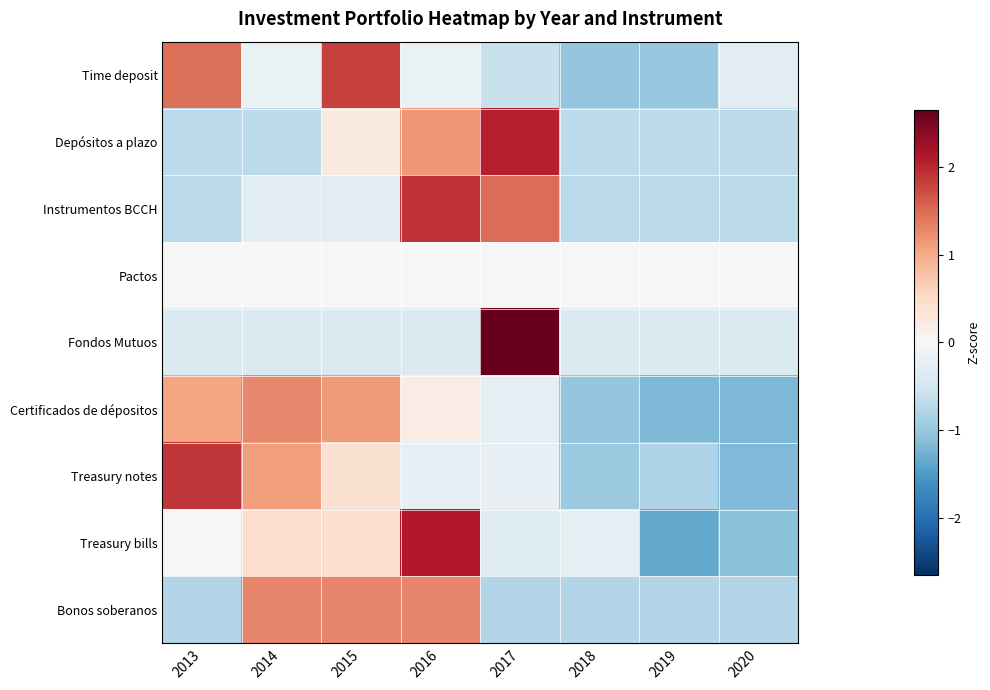

Rank the series by their maximum value, from lowest to highest.

Pactos, Certificados de dépositos, Bonos soberanos, Time deposit, Treasury notes, Instrumentos BCCH, Depósitos a plazo, Treasury bills, Fondos Mutuos